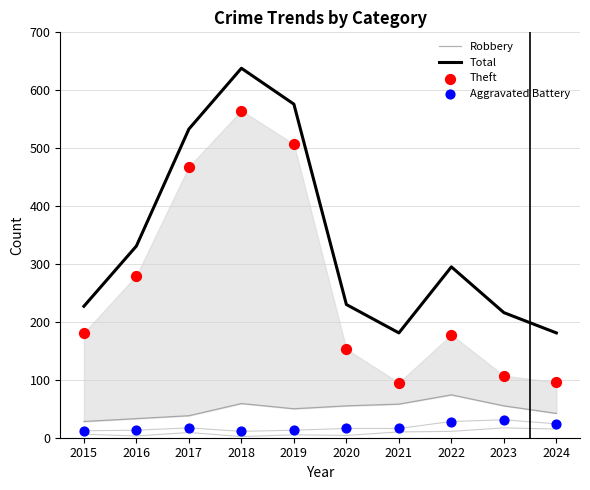

Which series has the largest total across all categories?

Total